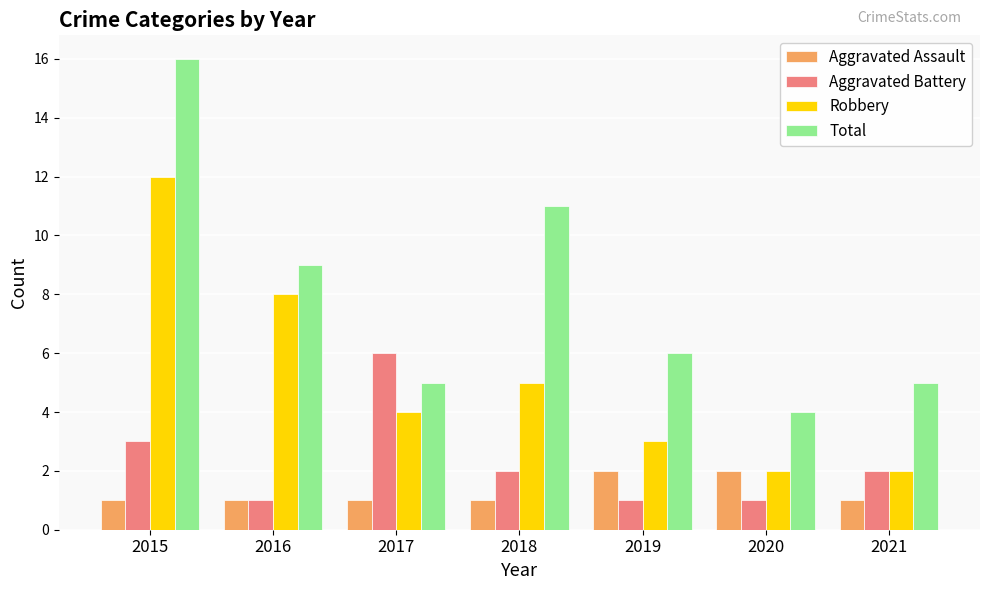

Which series has the largest range (max minus min)?

Total